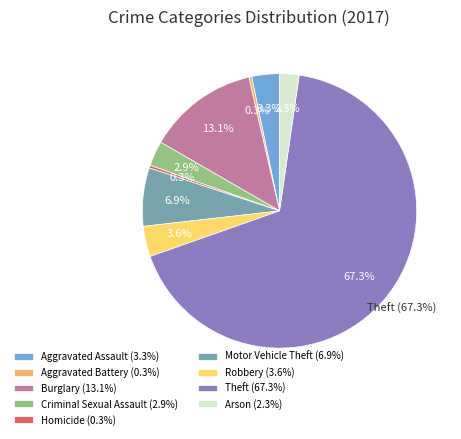

Does Criminal Sexual Assault represent more than half of the total?

No